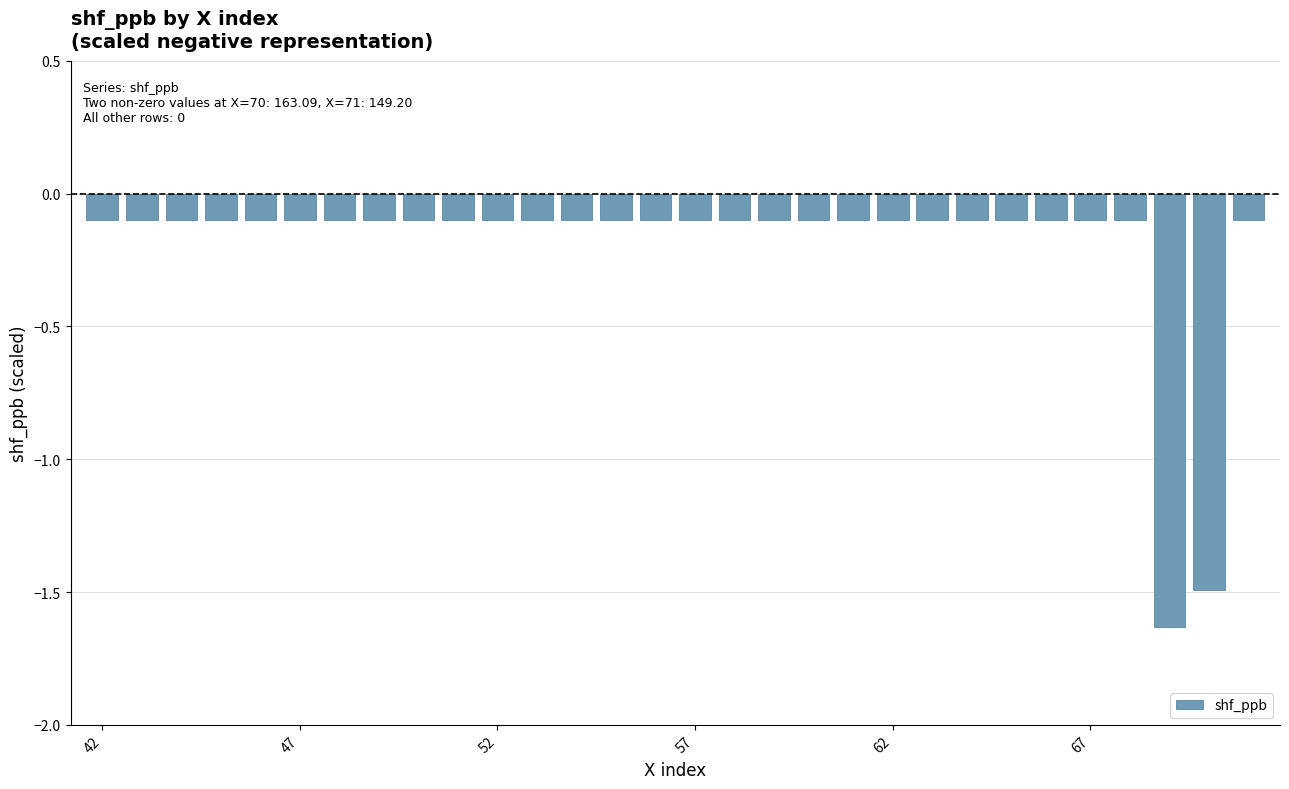

Does the chart contain any negative values?

Yes